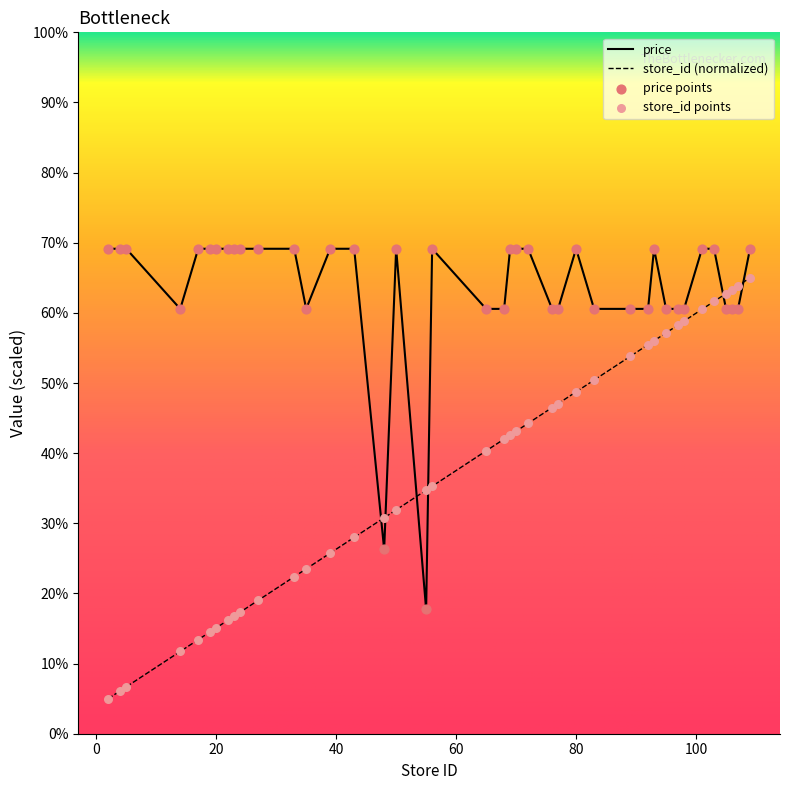

What is the total value across all series at 93?

125.2